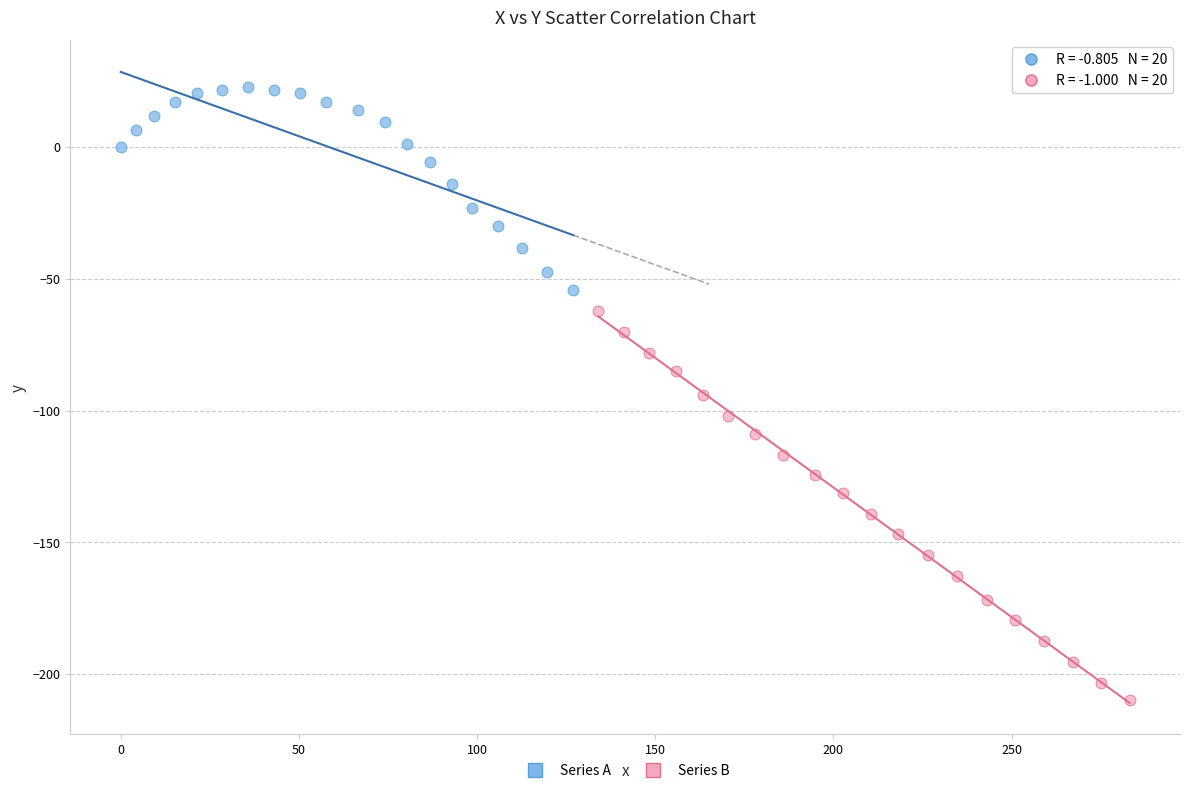

Which series contains the highest Y value?

Series A